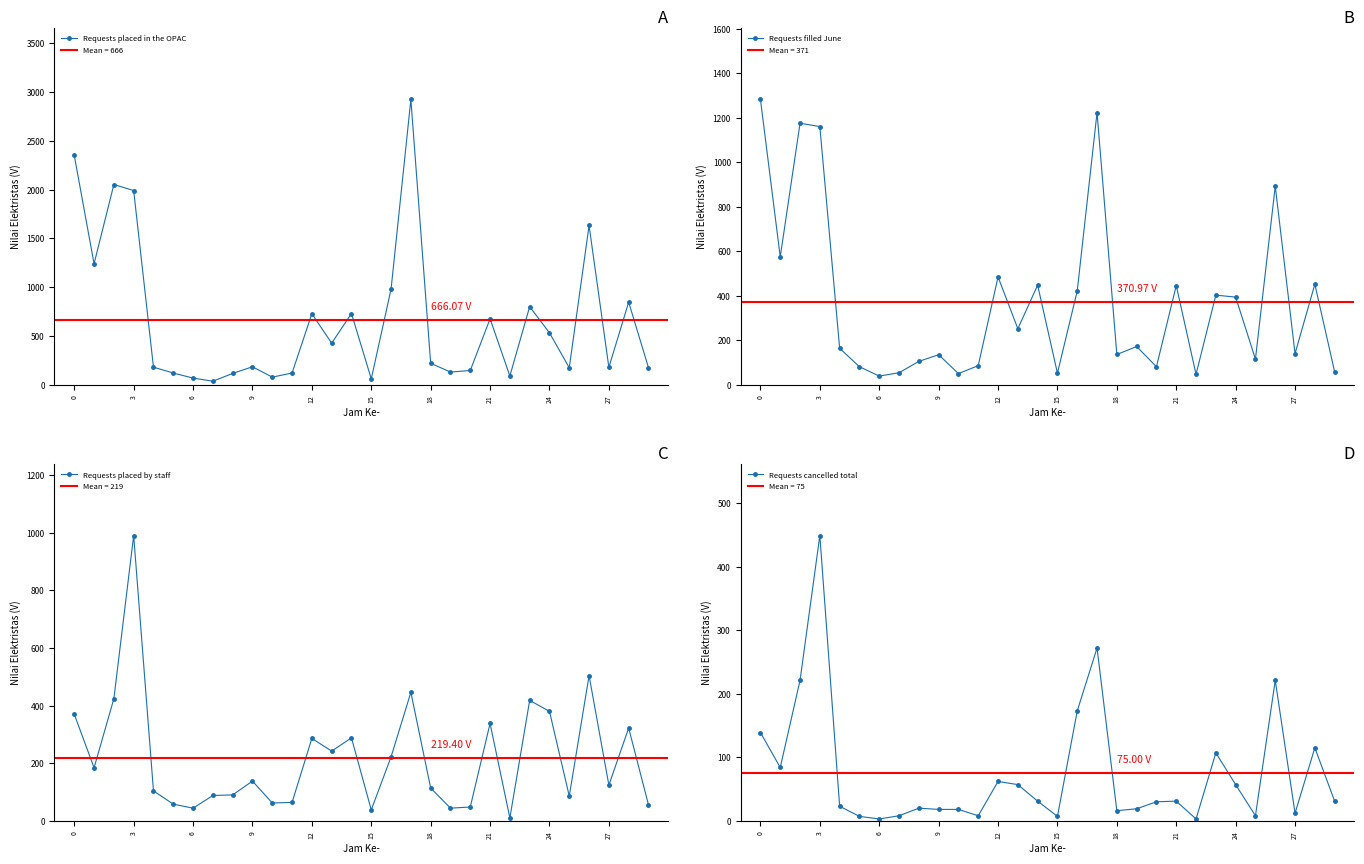

Where is Requests placed by staff nearest to the value 500?

26